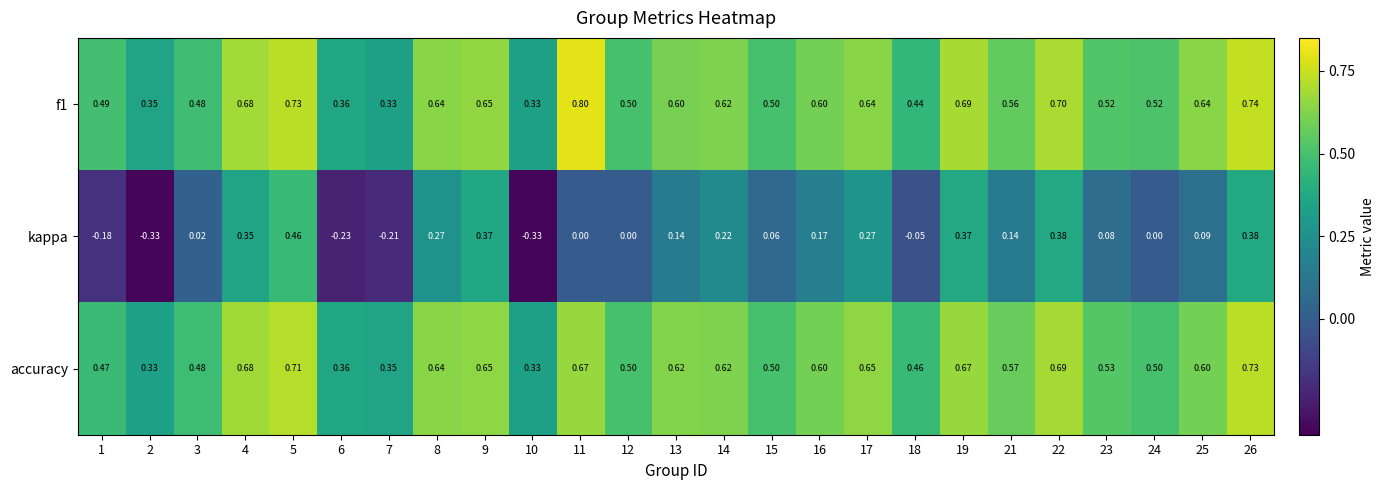

Between 4 and 21, which series saw the biggest shift?

kappa